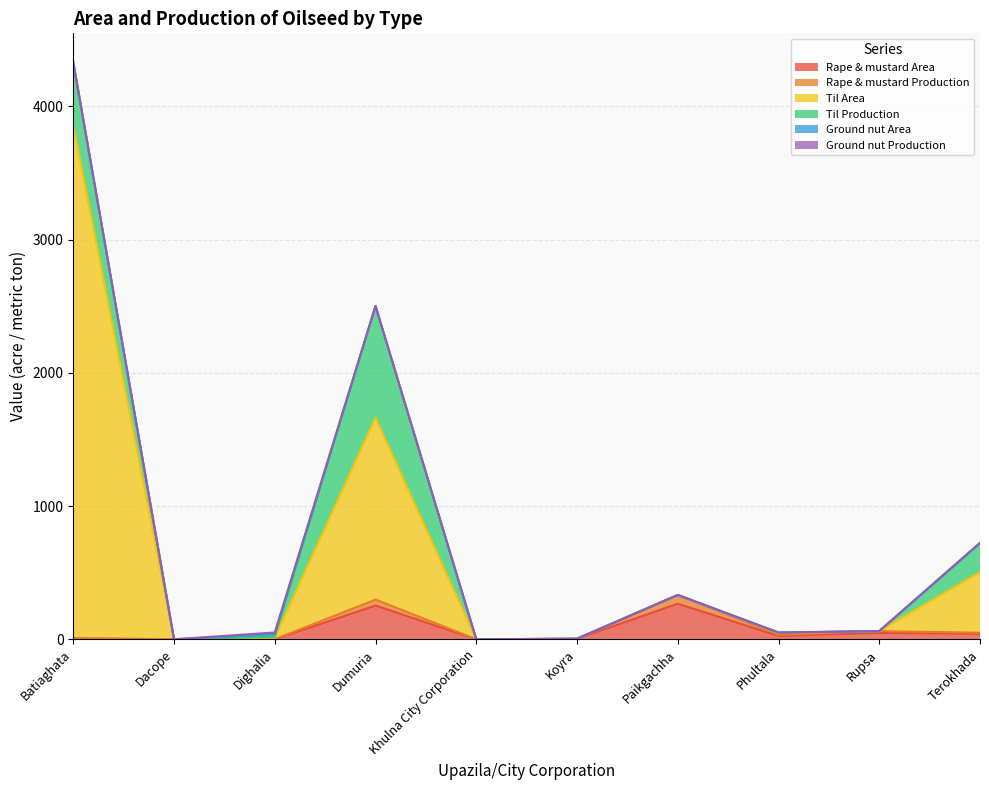

At which category is the sum across all series the highest?

Batiaghata